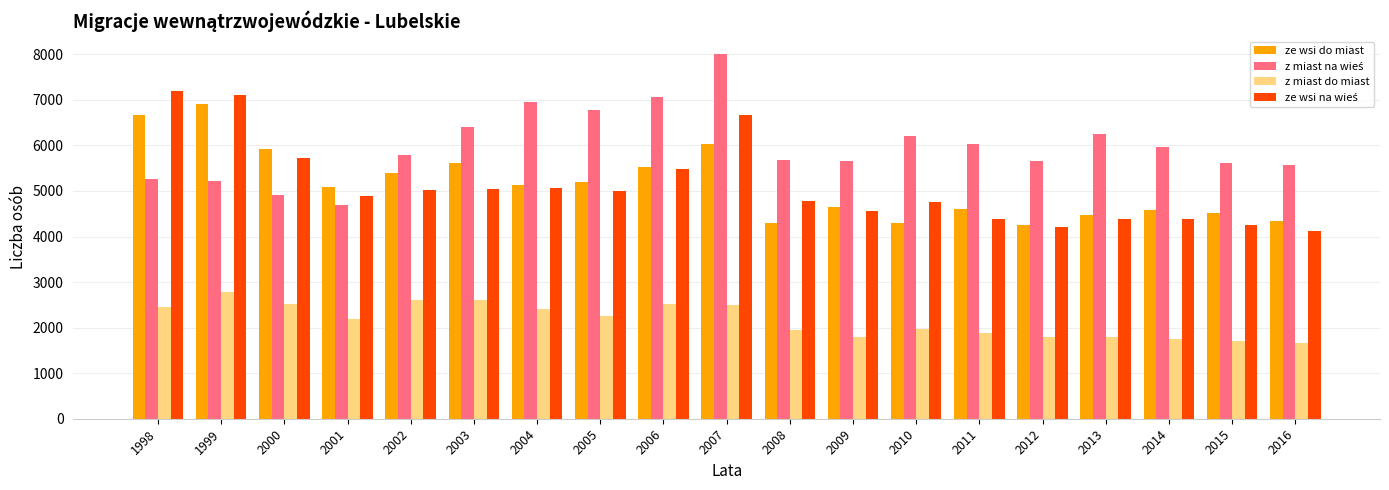

At which category is the sum across all series the highest?

2007